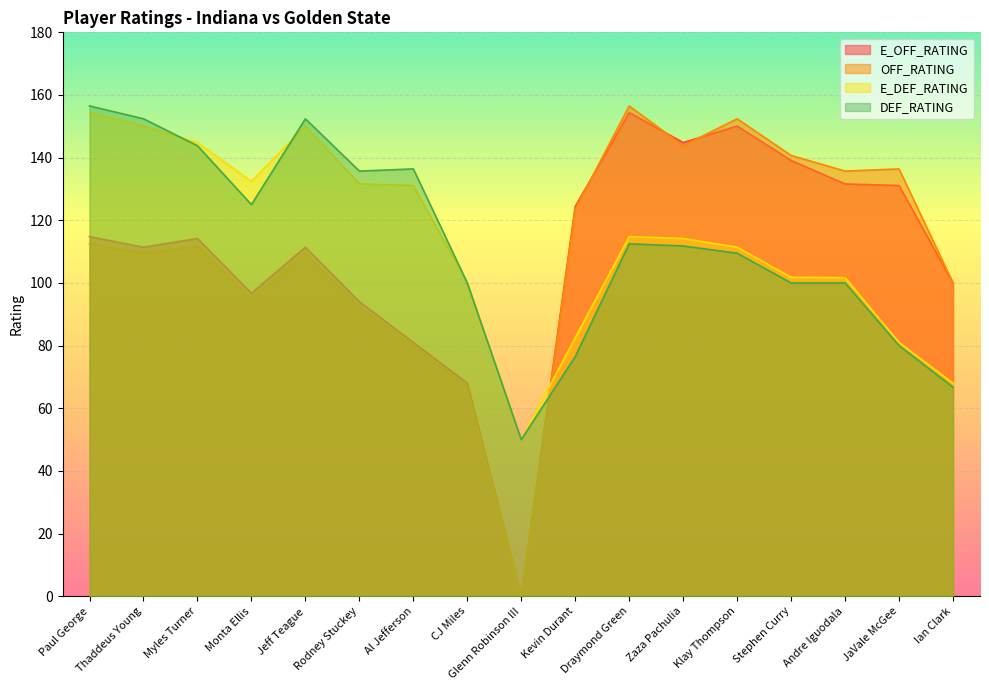

The OFF_RATING series shows 235.0 at Zaza Pachulia. True or false?

False